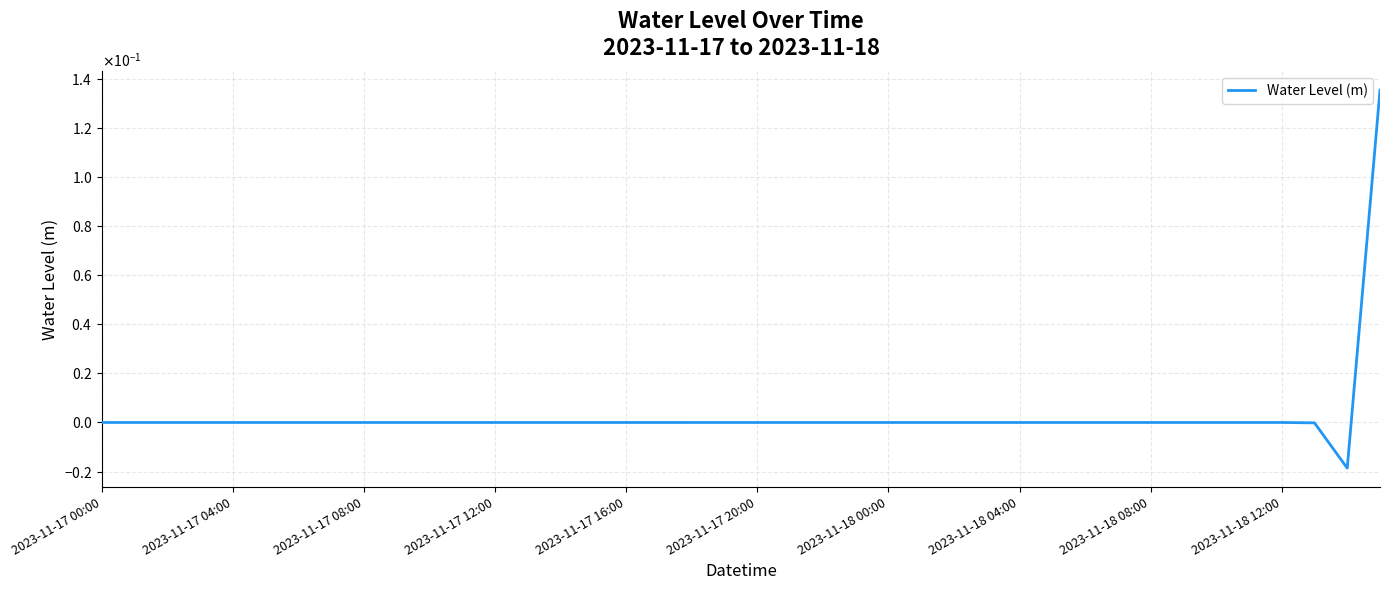

What is the maximum value shown in the chart?

0.1